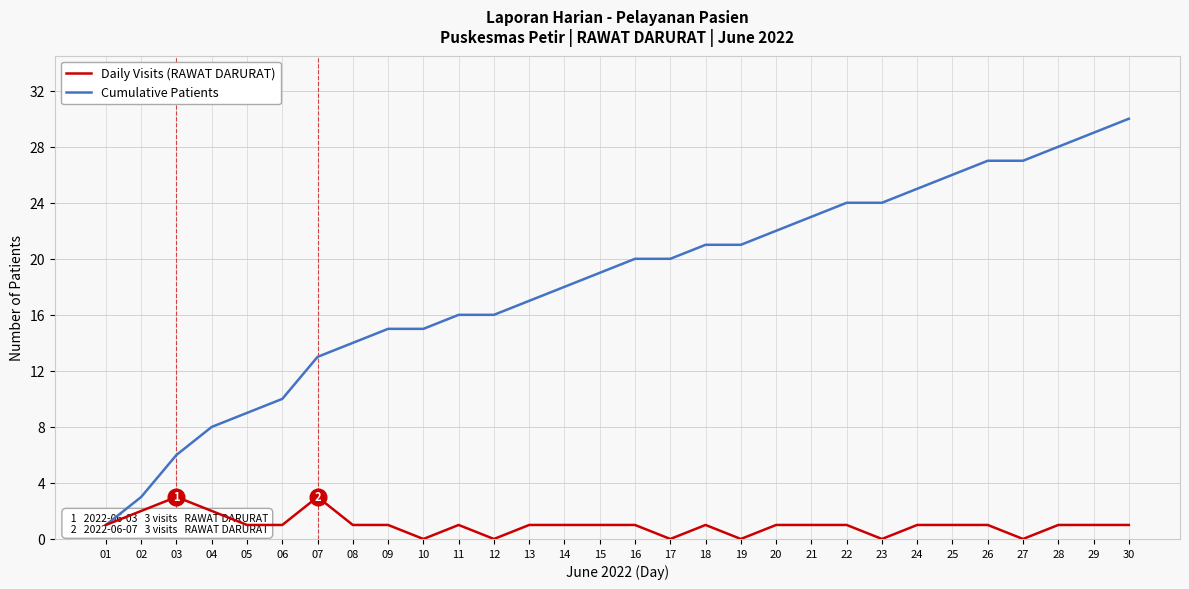

How many values in the Cumulative Patients series exceed 20?

13